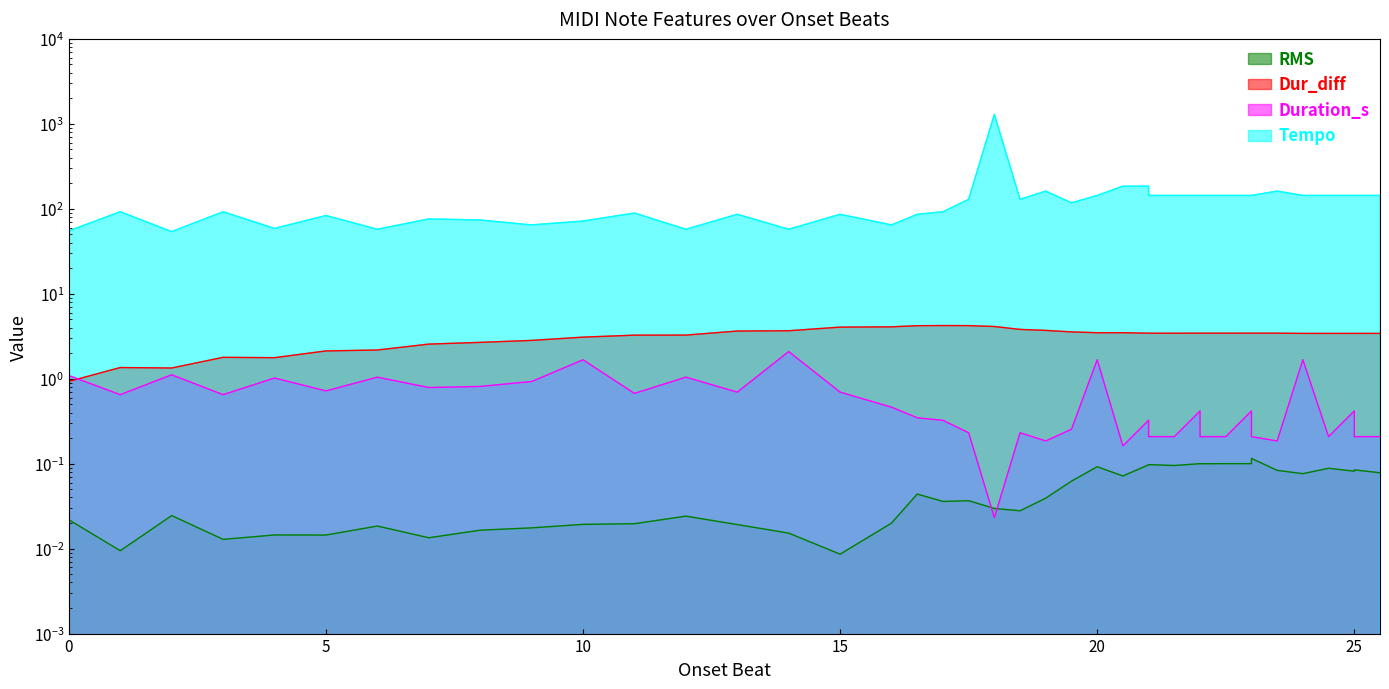

Which series changed the most between 12.0 and 15.0?

Tempo